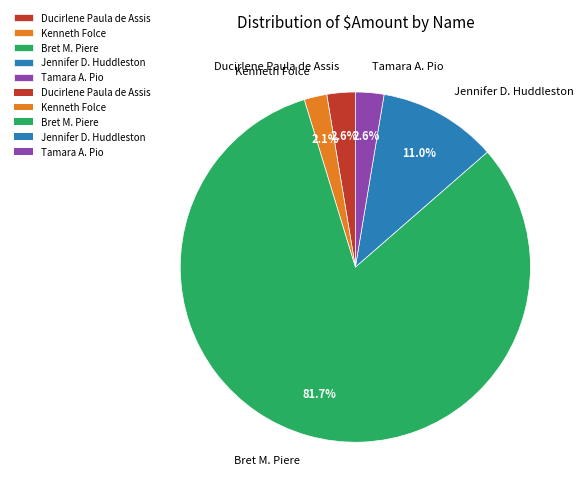

To the nearest percent, what is the difference between the largest and smallest slice percentages?

80%